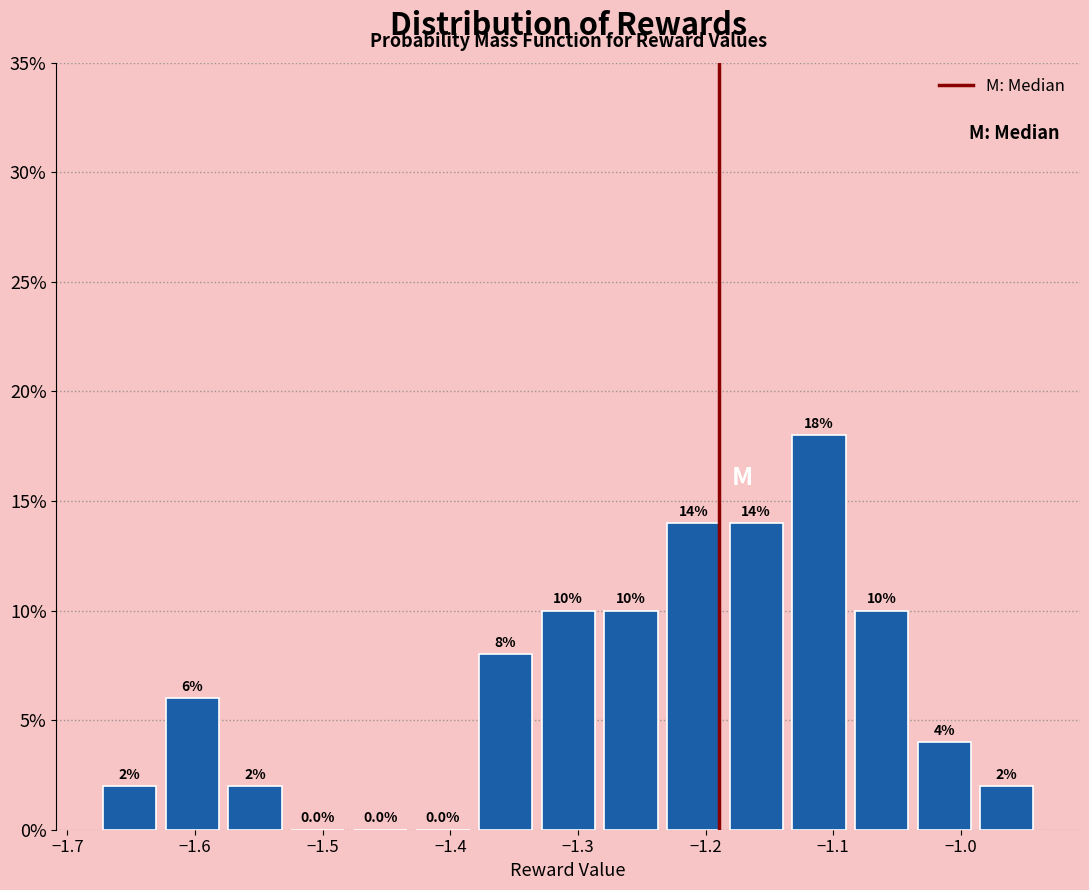

Which range on the x-axis has the tallest bar?

-1.14 to -1.09